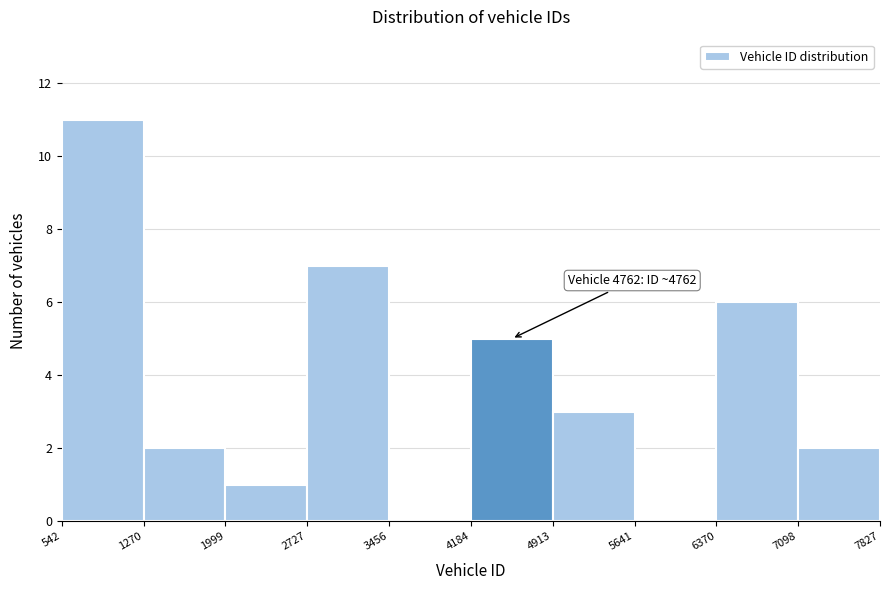

Which range on the x-axis has the tallest bar?

542 to 1270